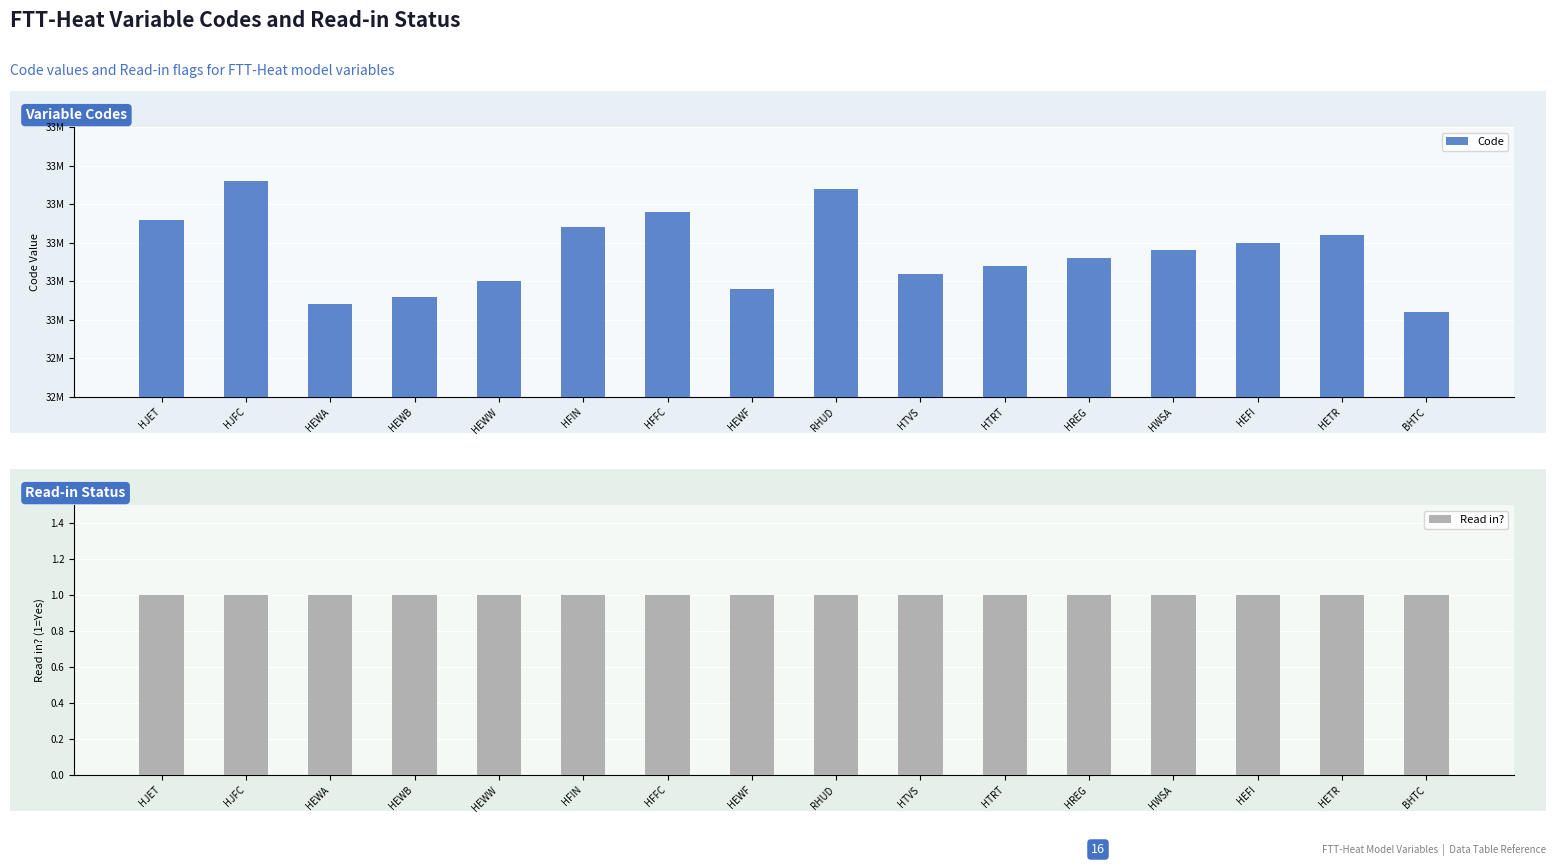

What is the spread (max minus min) of values at HEWF?

33039999